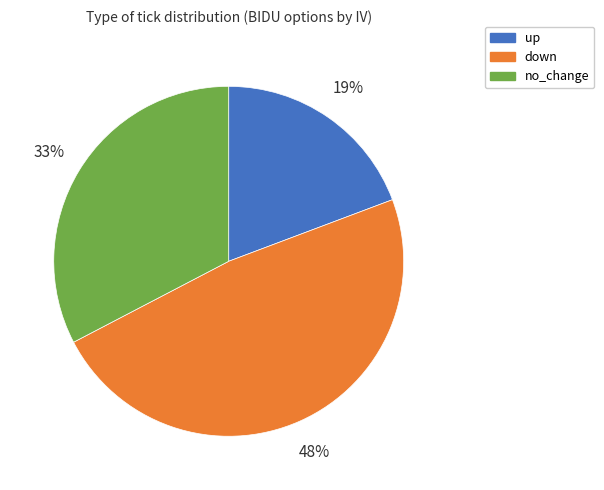

Do no_change and up together represent more than half of the pie?

Yes